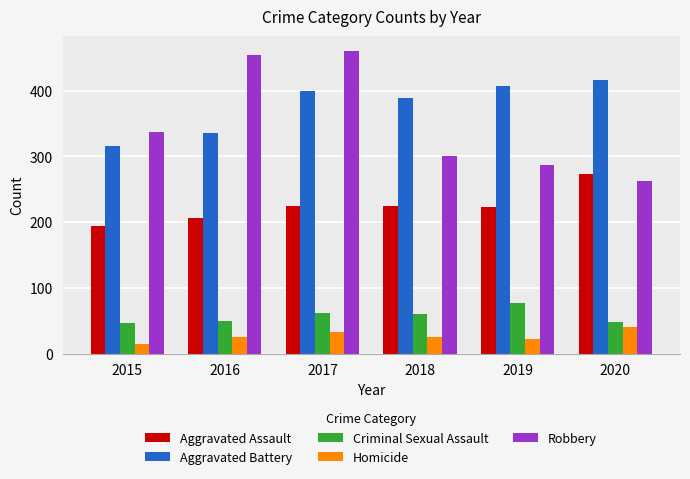

How many bars are there in each group?

5